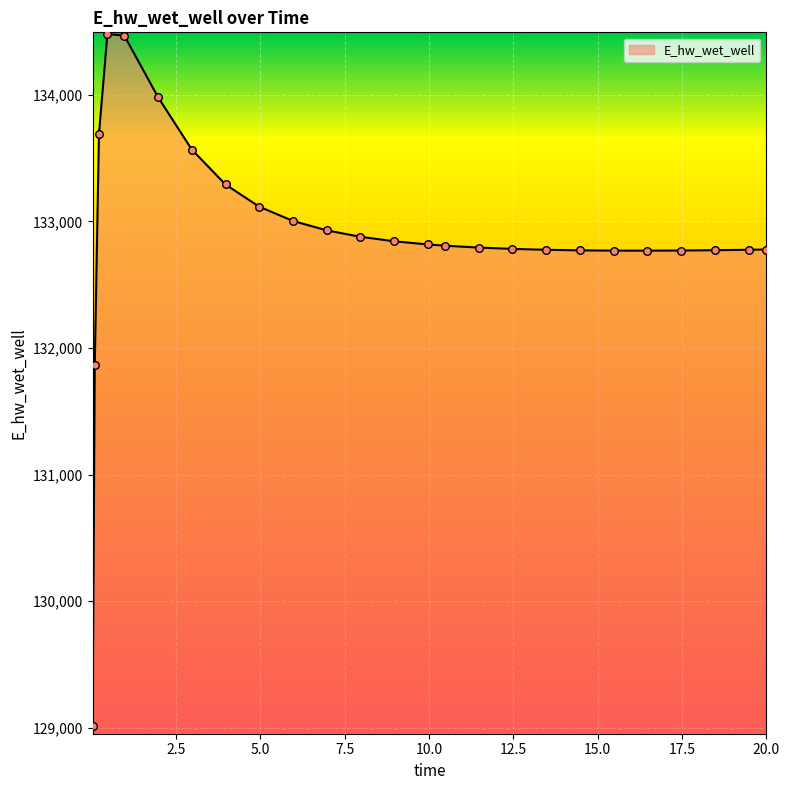

What is the maximum value shown in the chart?

134481.8